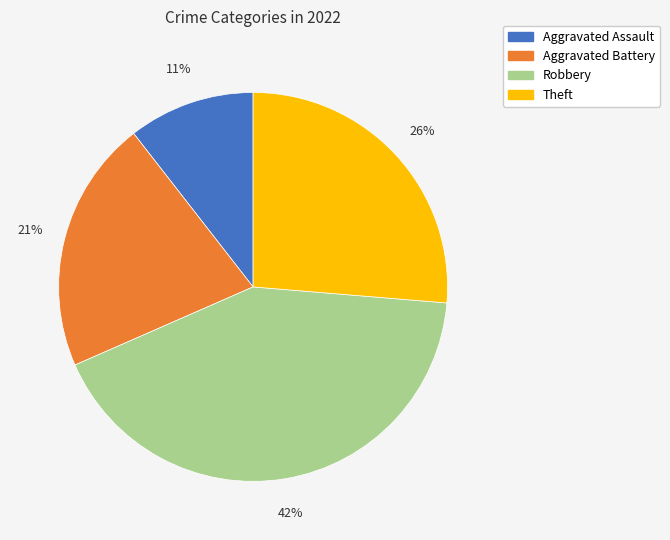

Combined, do Robbery and Theft account for over 50%?

Yes